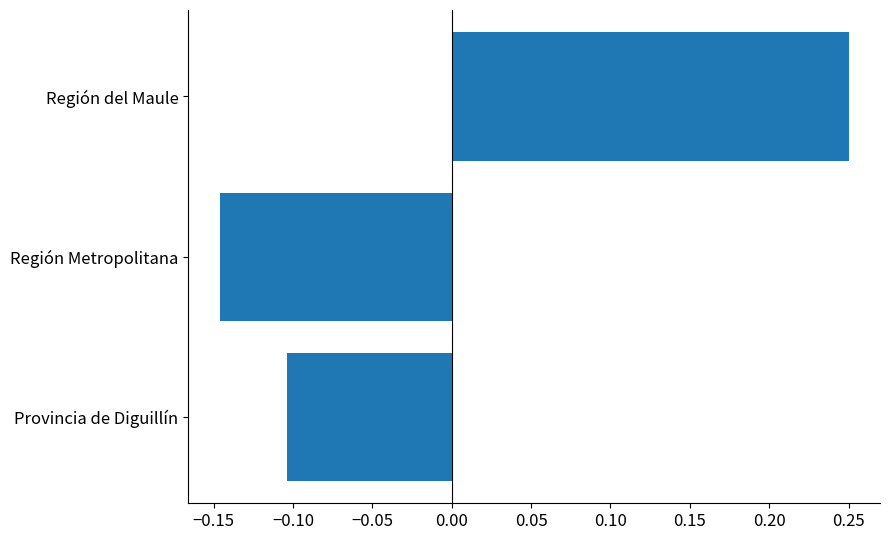

Are the bars horizontal?

Yes